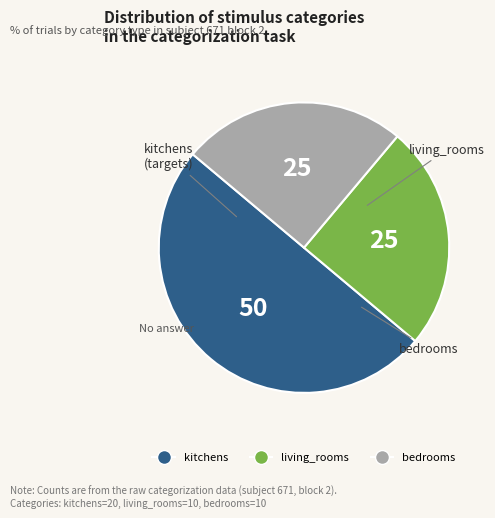

Combined, do bedrooms and kitchens account for over 50%?

Yes